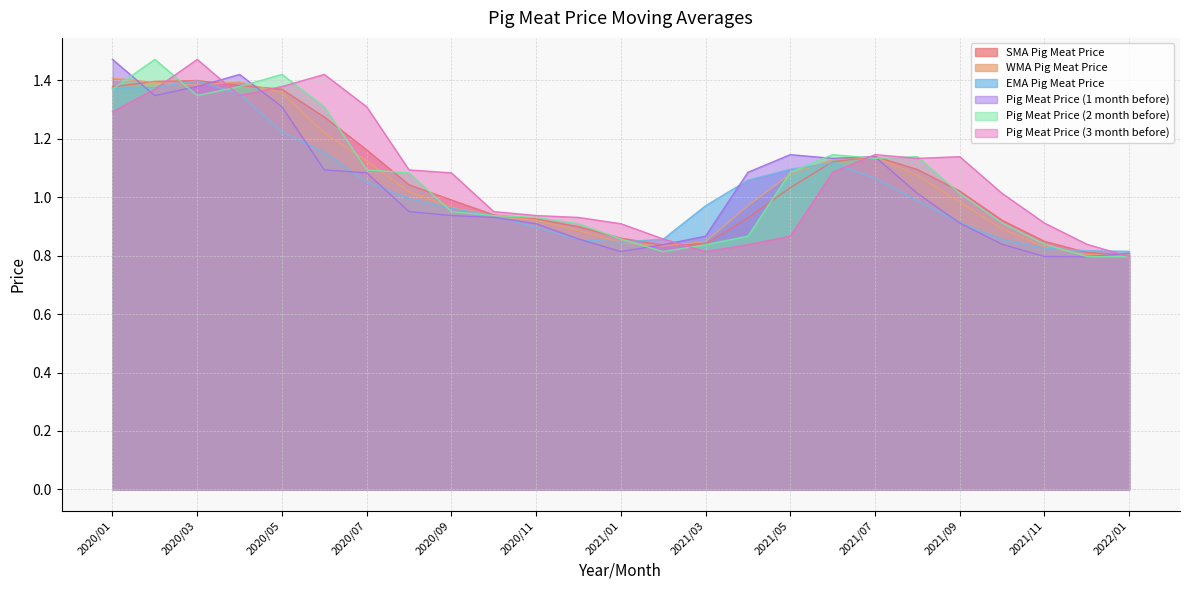

What is the difference between the Pig Meat Price (2 month before) values at 2020/01 and 2021/12?

0.6